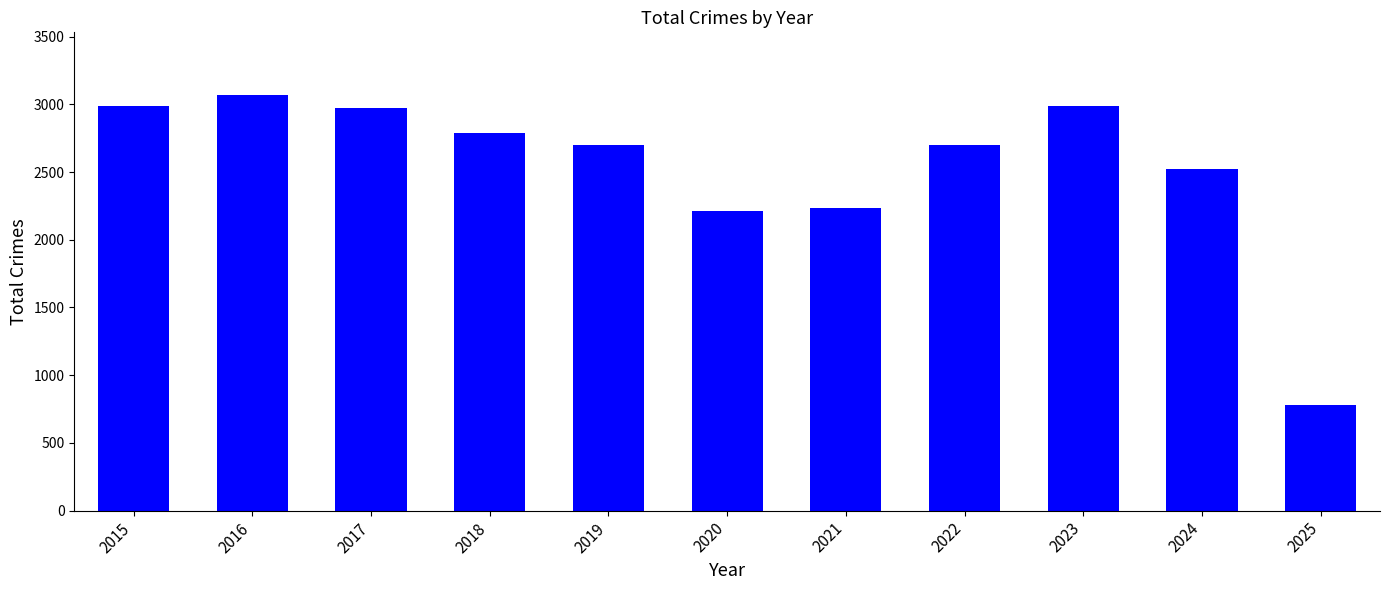

What is the smallest value displayed?

777